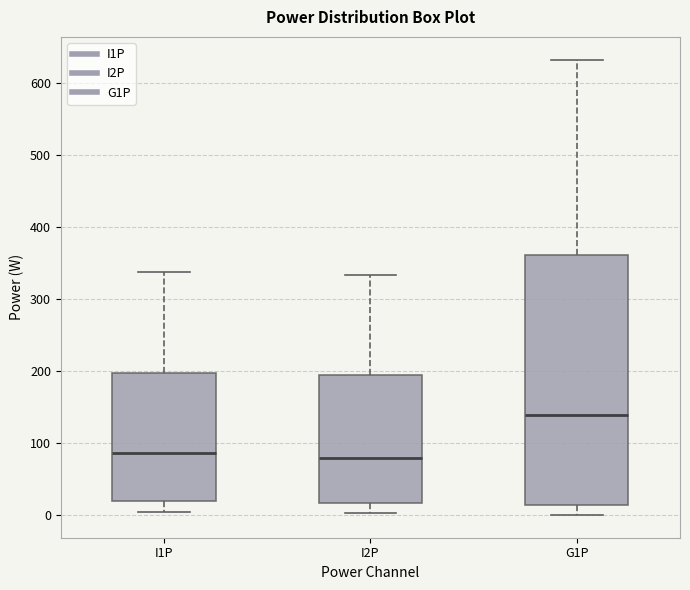

Where does the upper whisker of the box for I2P end on the y-axis? The values are not printed on the chart, so give them approximately, as read against the axis.

330